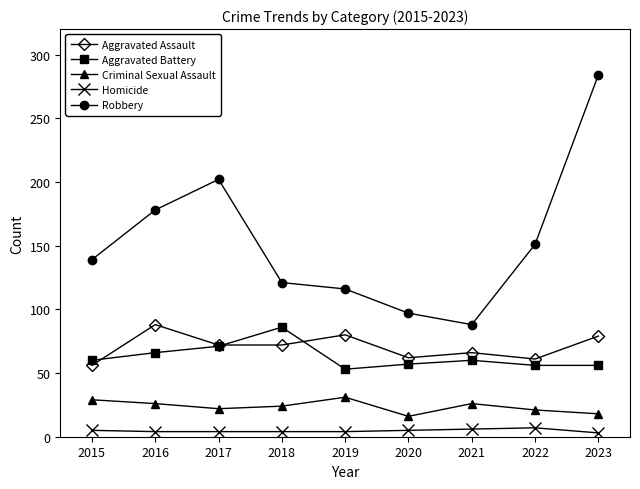

Read the Criminal Sexual Assault value at 2020, to the nearest 10.

20